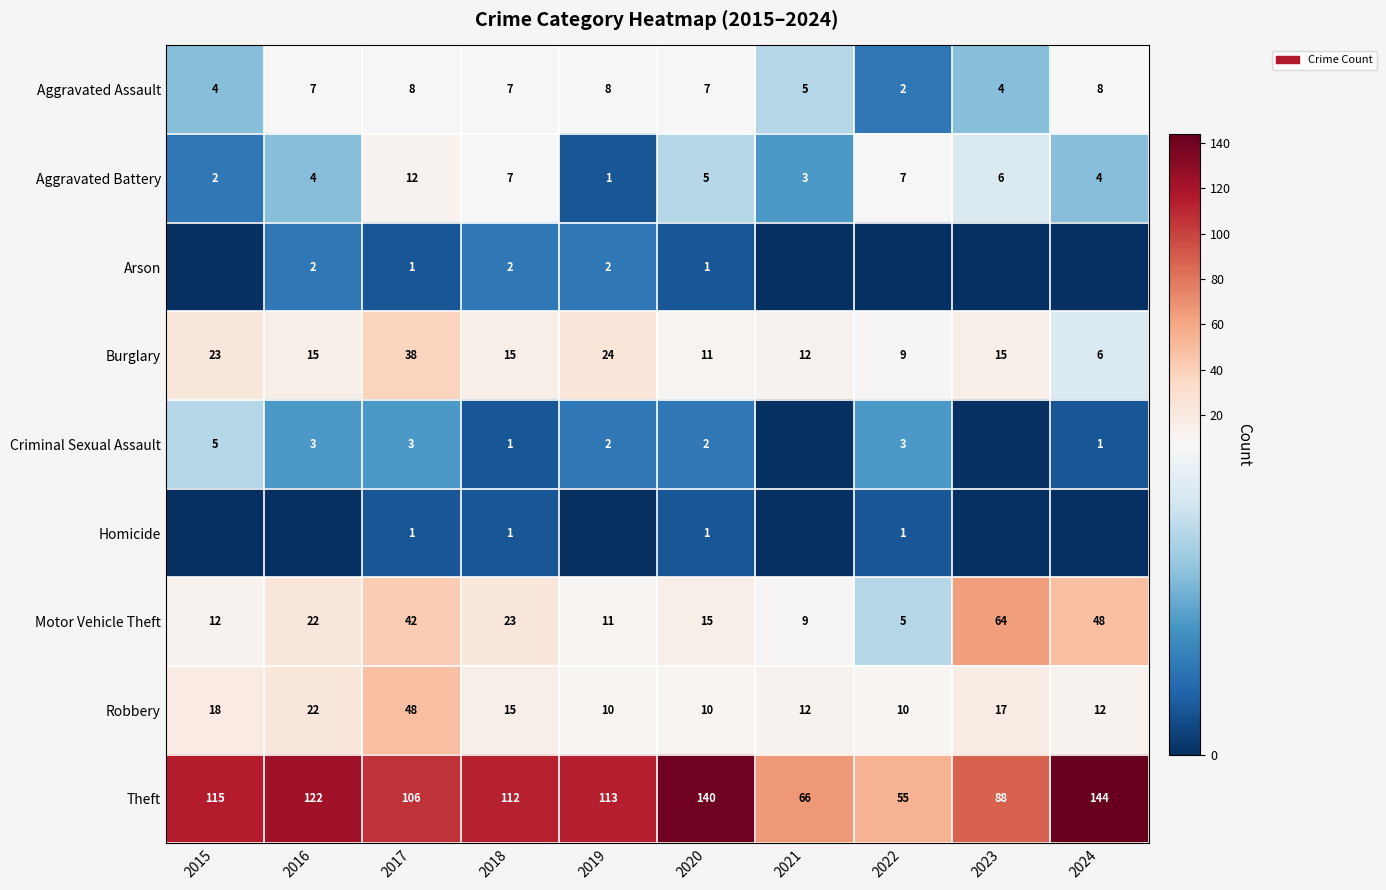

What is the maximum value for Aggravated Assault?

8